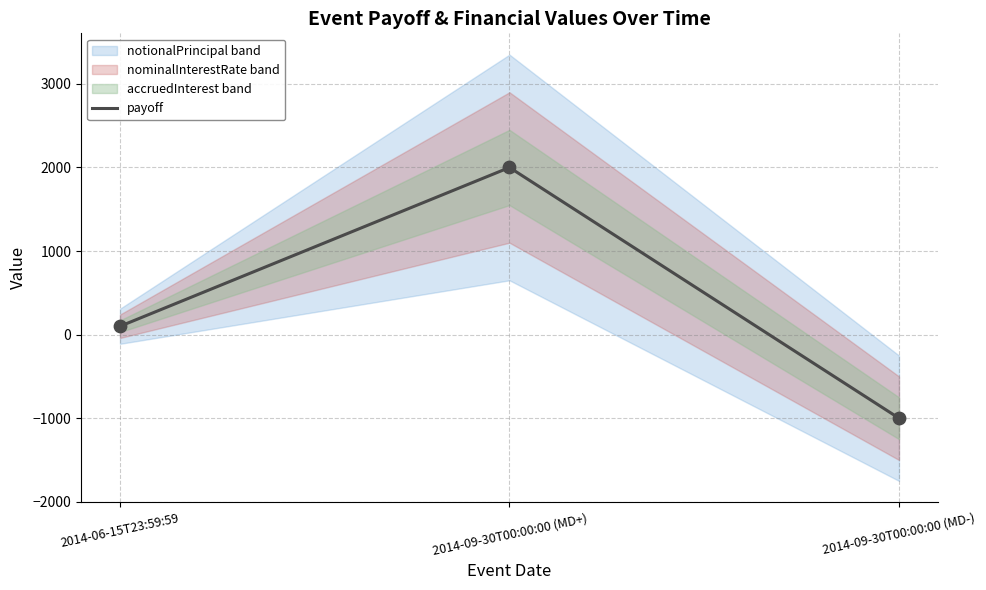

What is the change in value from 2014-06-15T23:59:59 to 2014-09-30T00:00:00 (MD+)?

+1900